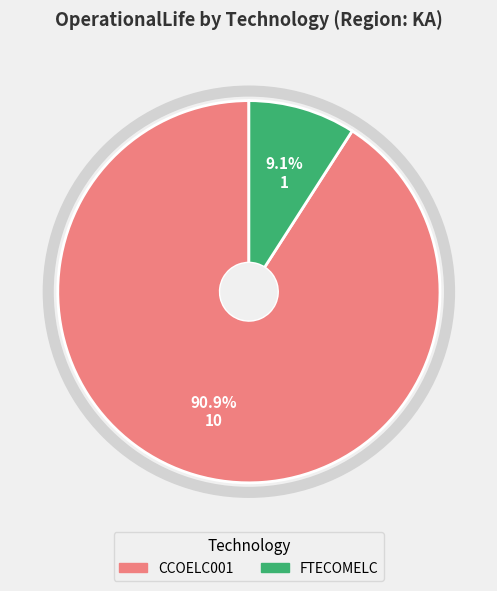

To the nearest percent, what is the difference between the largest and smallest slice percentages?

82%